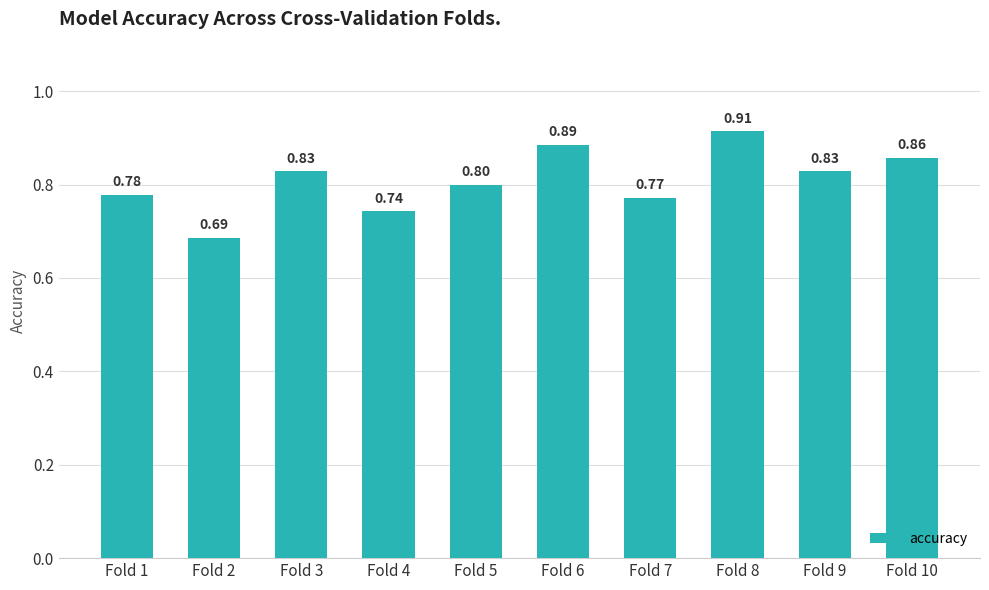

How many bars are there in total?

10